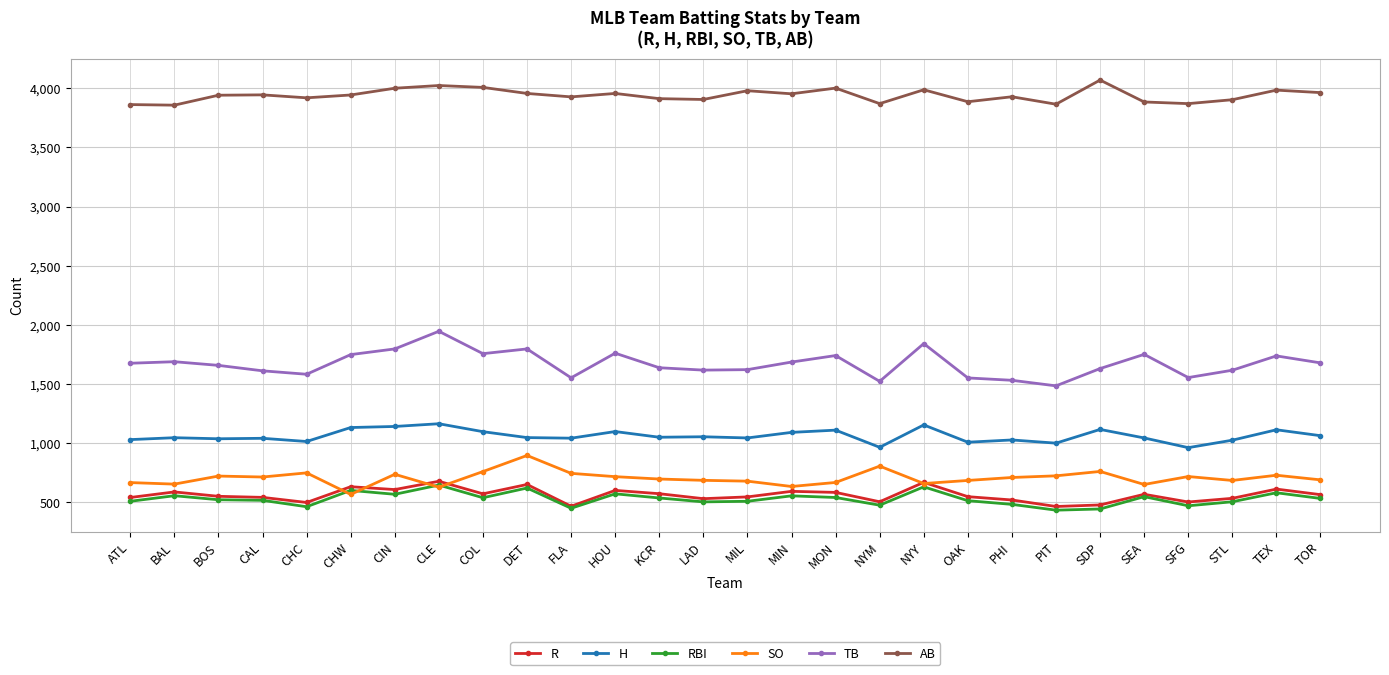

What is the difference between the maximum and second lowest values in the TB series?

423